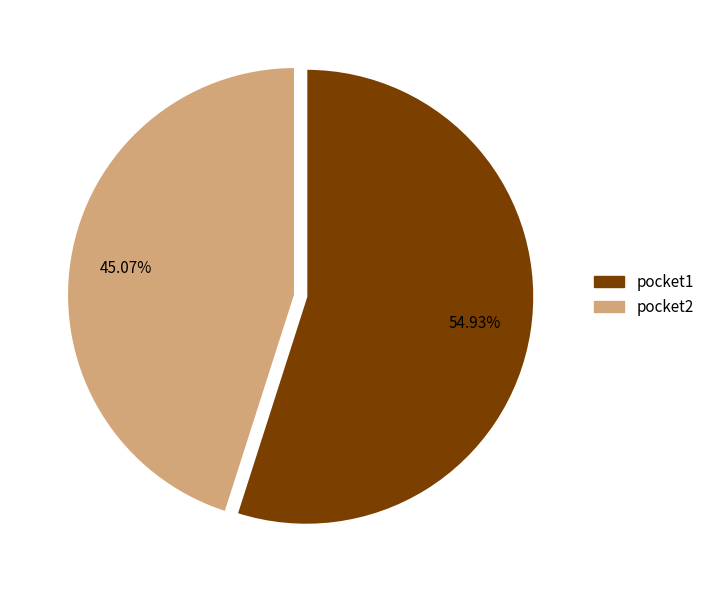

How many slices are in this pie chart?

2